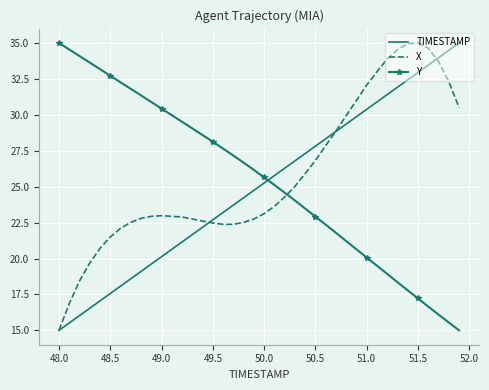

After their last crossing, which series has the higher values: Y or X?

X